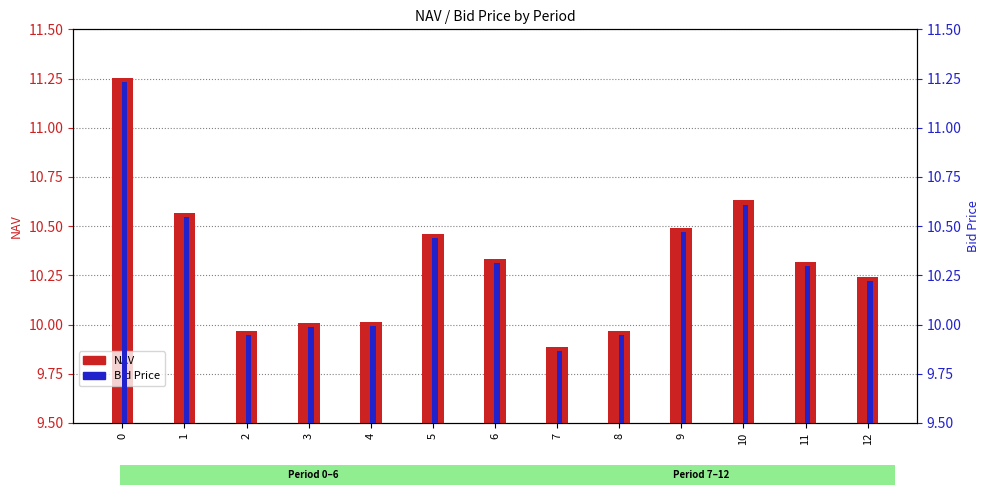

What are all the series names shown in the legend?

NAV, Bid Price